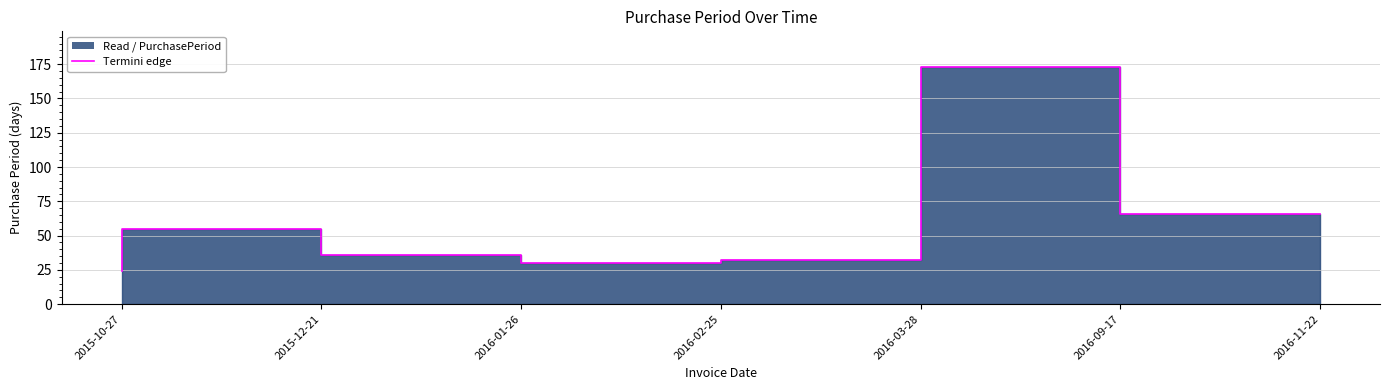

Does the chart display data point markers on the line(s)?

No